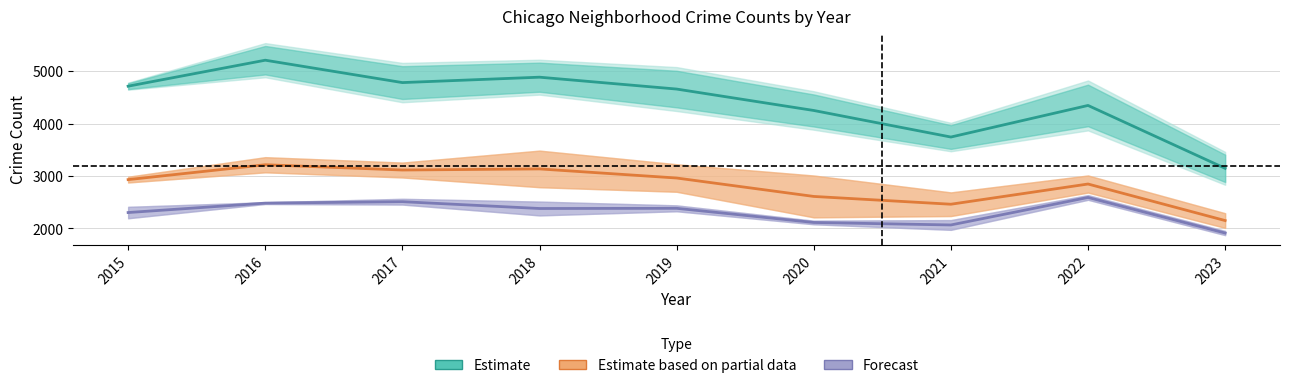

Which category has the highest value across all series?

2016